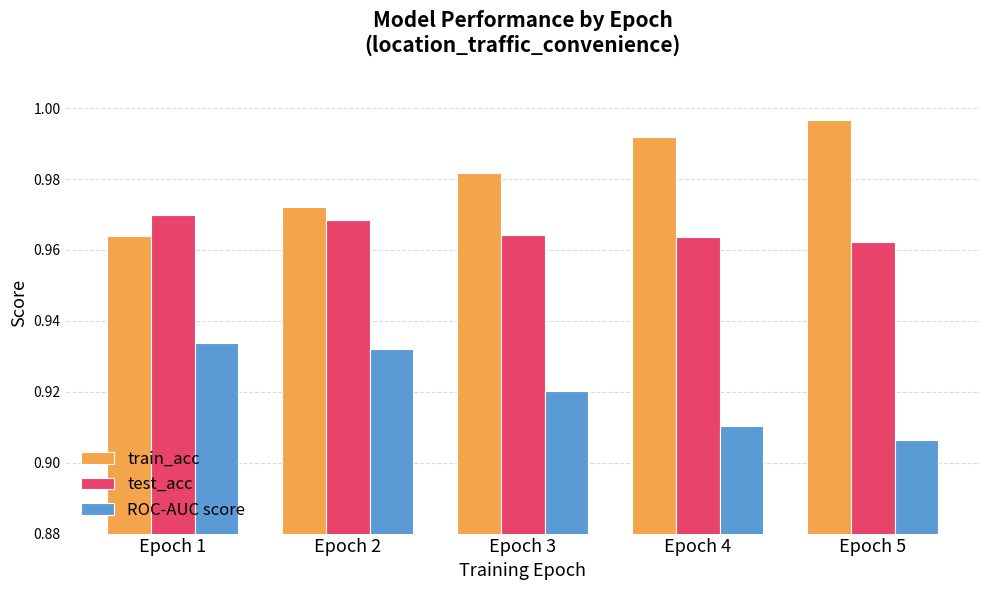

At which label does ROC-AUC score reach its minimum?

Epoch 5